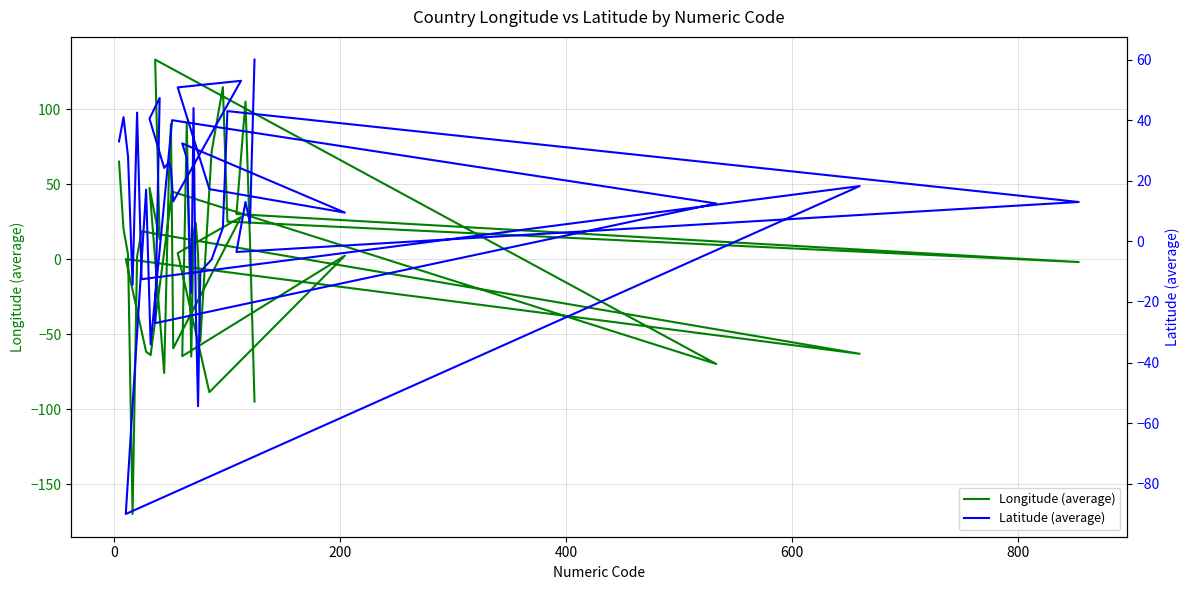

Reading right to left, transcribe all the data shown in this chart.

Longitude (average): -95.0	12.0	105.0	30.0	-2.0	25.0	114.7	114.7	71.5	-55.0	3.4	24.0	18.0	-65.0	-65.0	90.5	-64.8	2.2	-88.8	4.0	28.0	-59.5	90.0	50.5	-76.0	47.5	13.3	133.0	-70.0	45.0	-64.0	-61.8	0.0	-63.2	18.5	1.6	-170.0	3.0	20.0	65.0
Latitude (average): 60.0	6.0	13.0	-3.5	13.0	43.0	4.5	4.5	-6.0	-10.0	-54.4	-22.0	44.0	-17.0	-17.0	27.5	32.3	9.5	17.2	50.8	53.0	13.2	24.0	26.0	24.2	40.5	47.3	-27.0	12.5	40.0	-34.0	17.1	-90.0	18.2	-12.5	42.5	-14.3	28.0	41.0	33.0